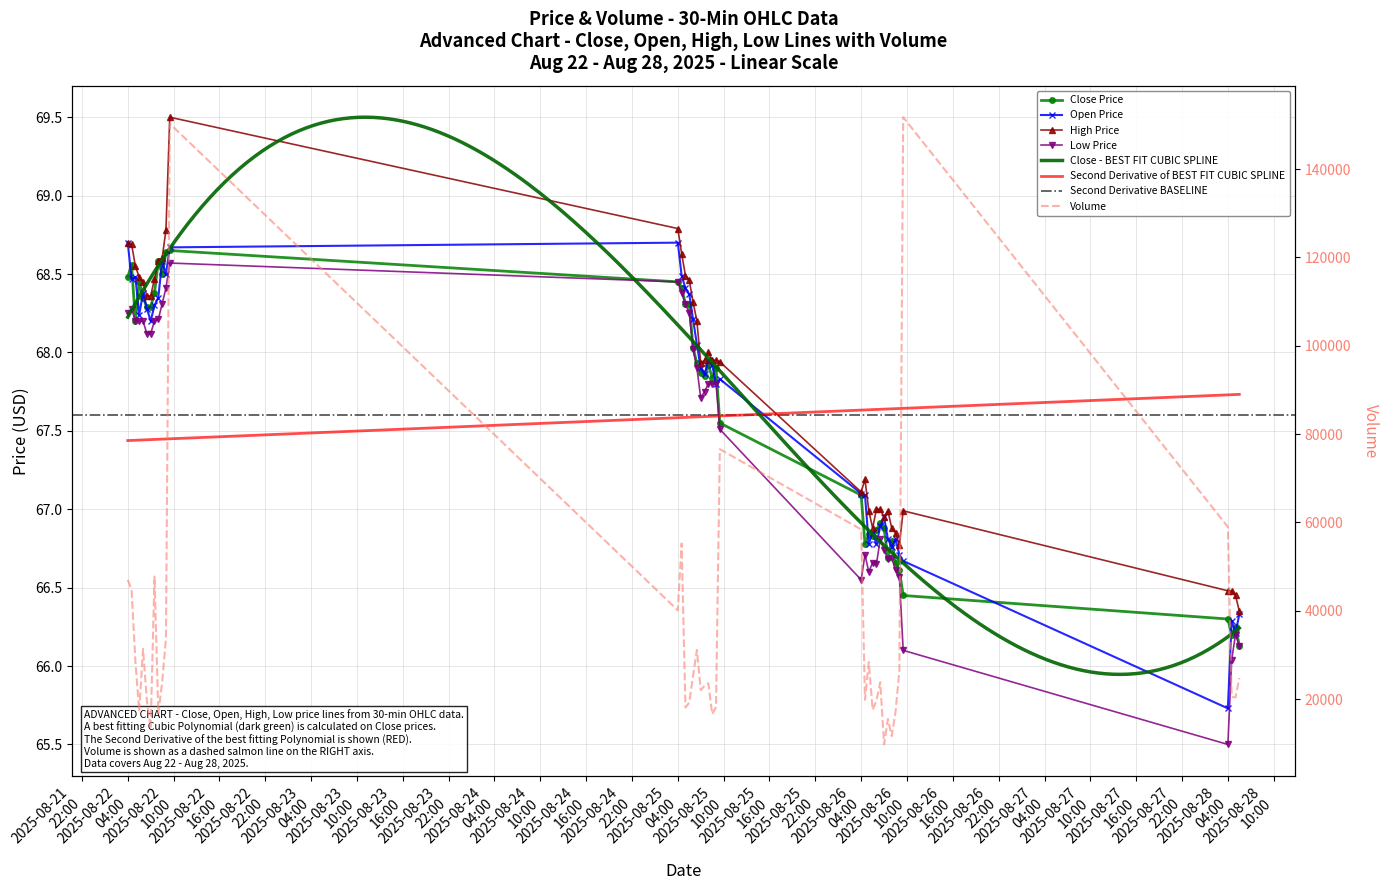

True or false: Low has more than 0 points higher than both neighbors.

True